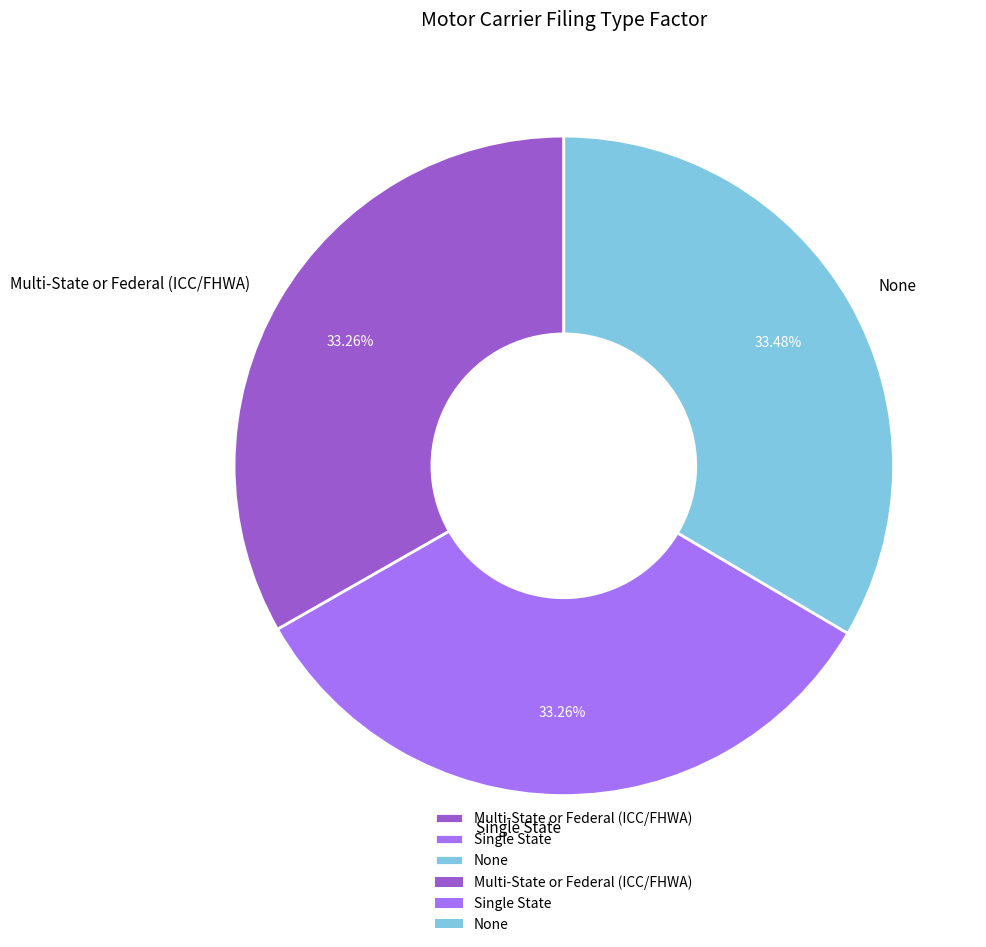

To the nearest percent, what percentage of the pie is Single State?

33%